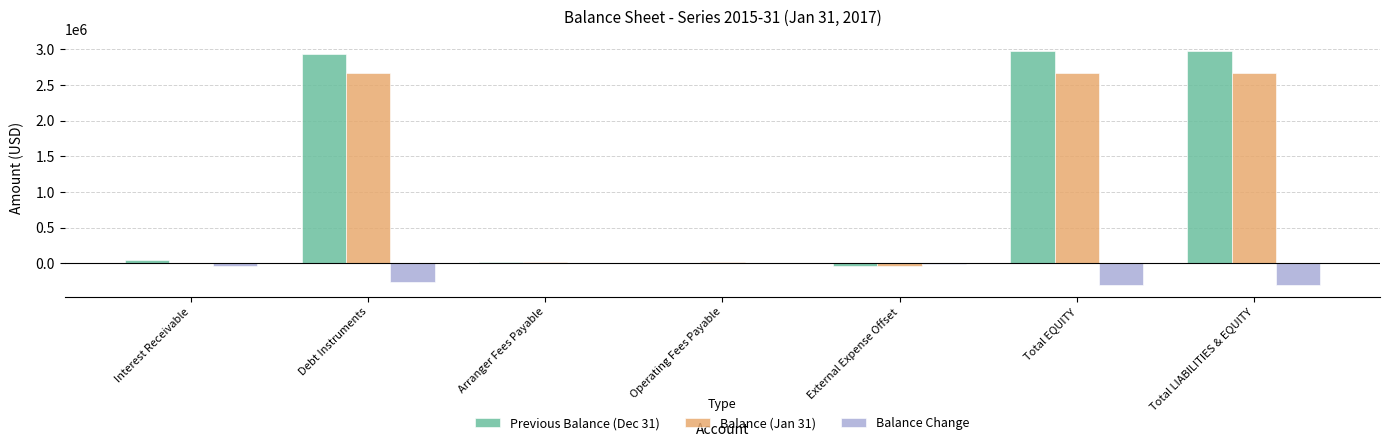

Which series changed the most between Interest Receivable and Total LIABILITIES & EQUITY?

Previous Balance (Dec 31)